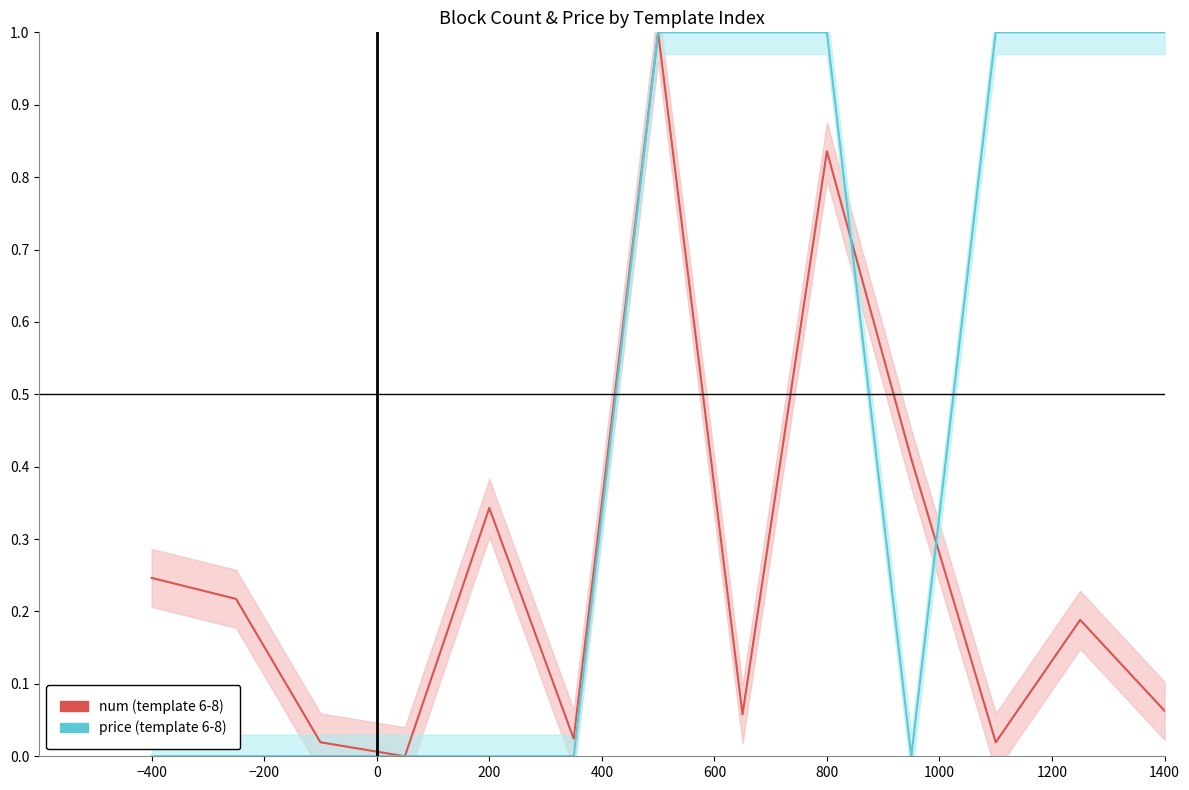

True or false: price (template 6-8) has a value of 0.0 at −200.

True